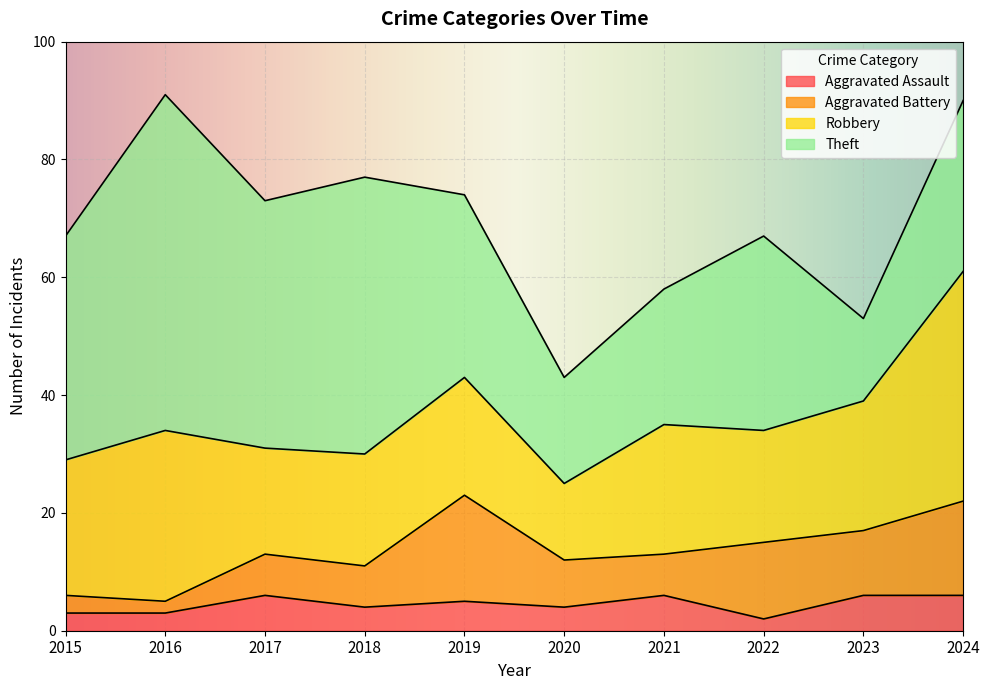

True or false: Aggravated Assault has a value of 6 at 2023.

True